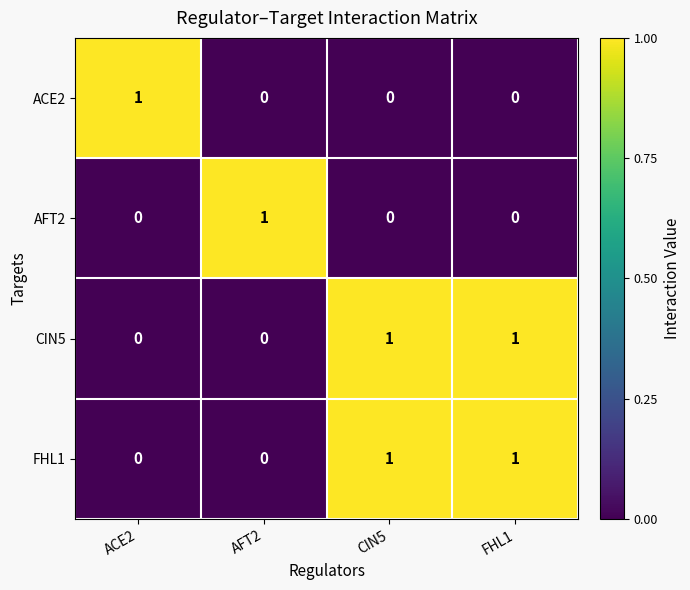

The value of CIN5 at CIN5 is 2. True or false?

False